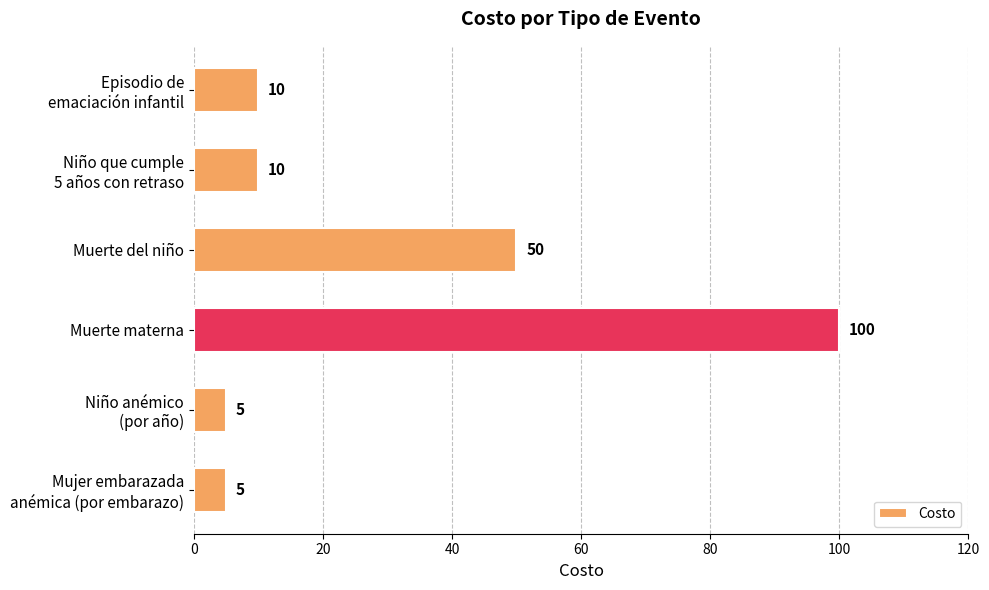

The chart shows a value of 50 at Muerte del niño. True or false?

True